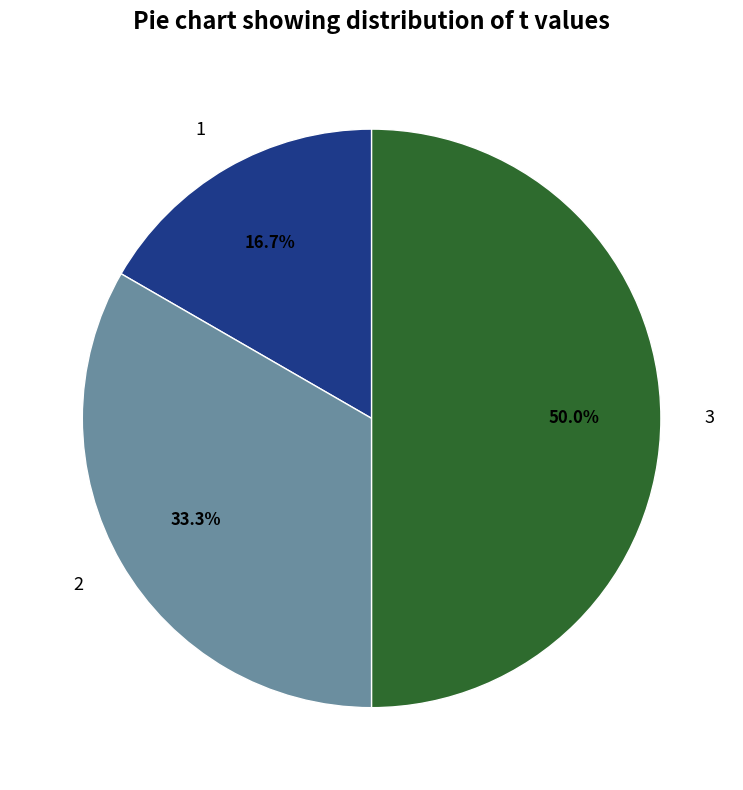

To the nearest percent, what is the average slice percentage?

33%